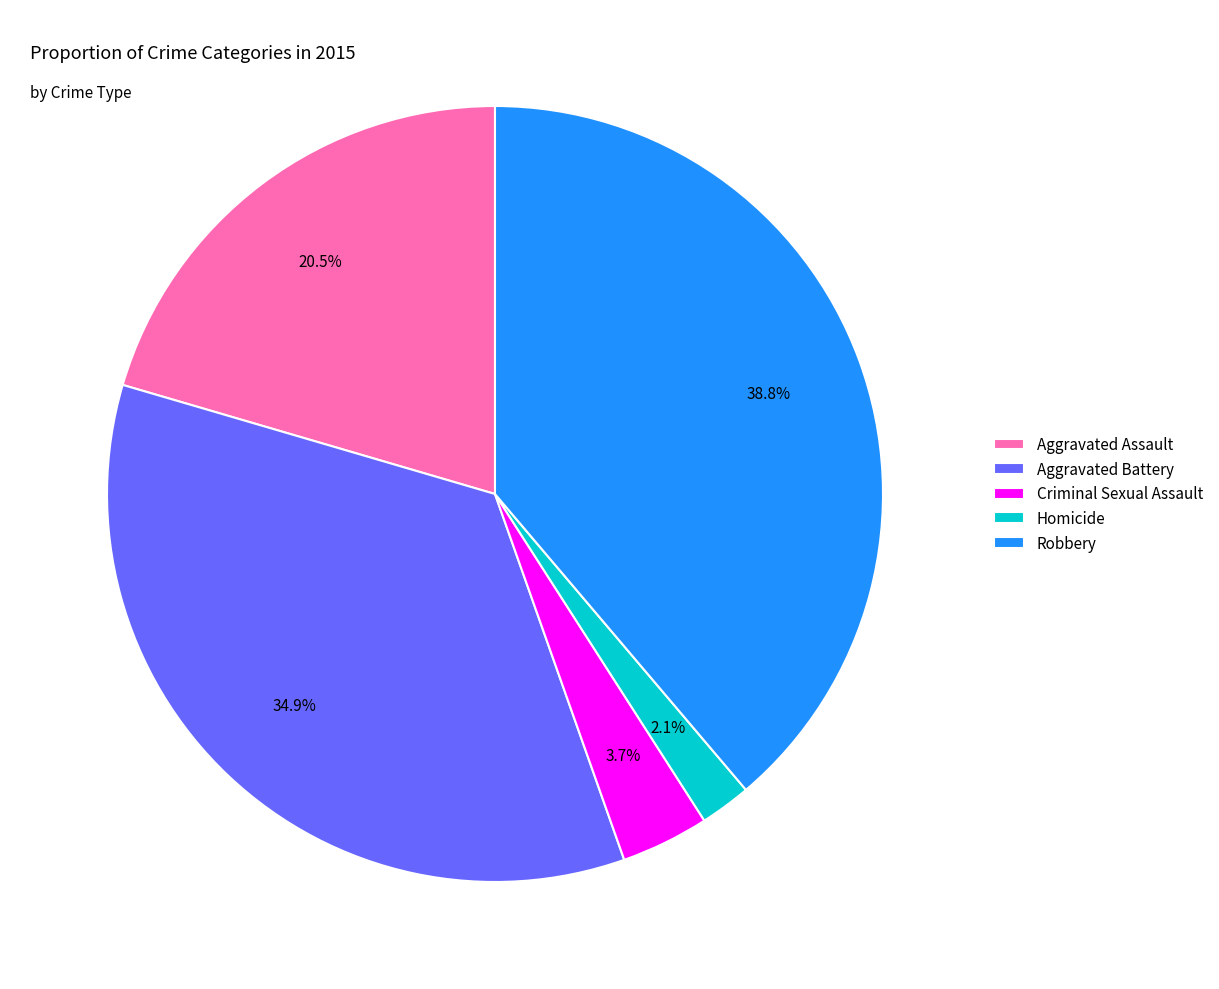

Rank the categories by value from highest to lowest.

Robbery, Aggravated Battery, Aggravated Assault, Criminal Sexual Assault, Homicide